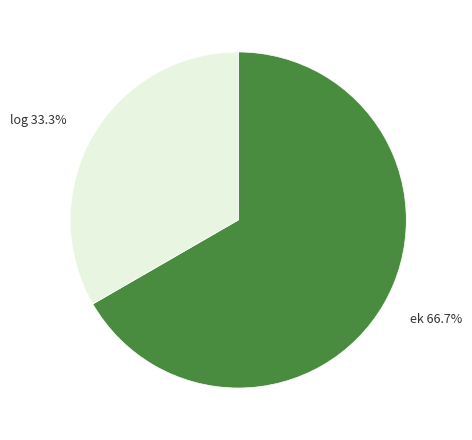

What is the majority slice?

ek 66.7%